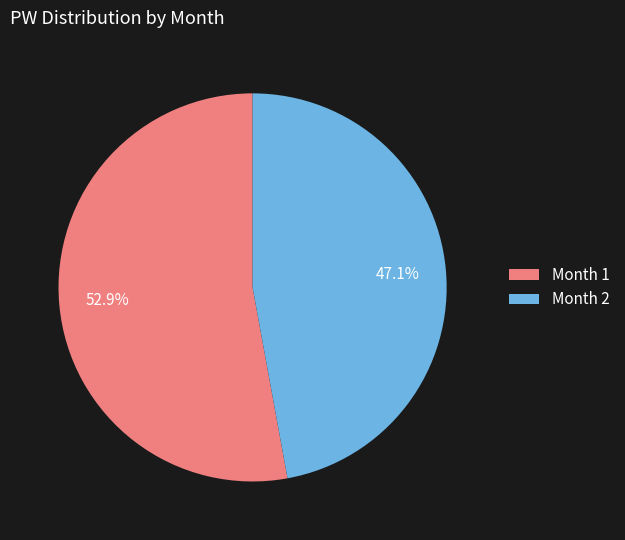

Which has a higher value, Month 2 or Month 1?

Month 1